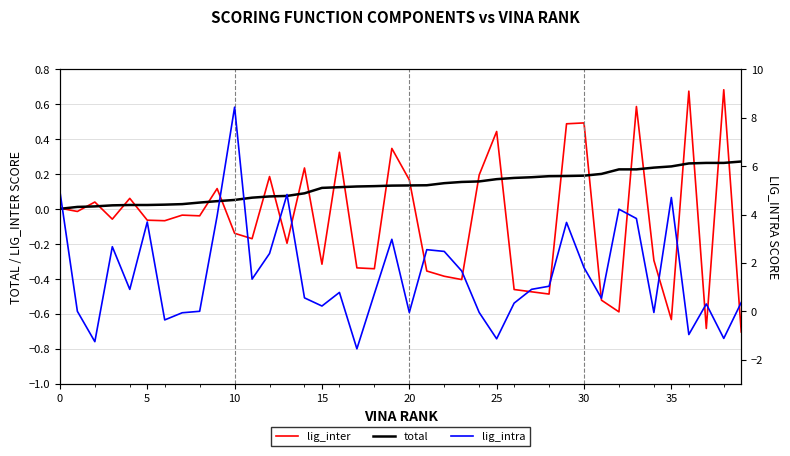

What is the maximum value for lig_inter?

0.7